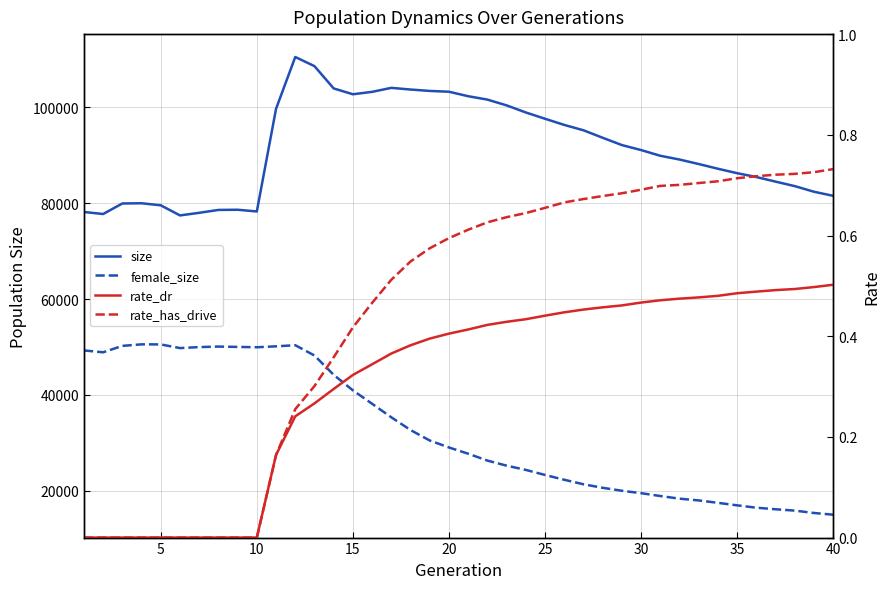

True or false: rate_dr and size intersect in this chart.

False